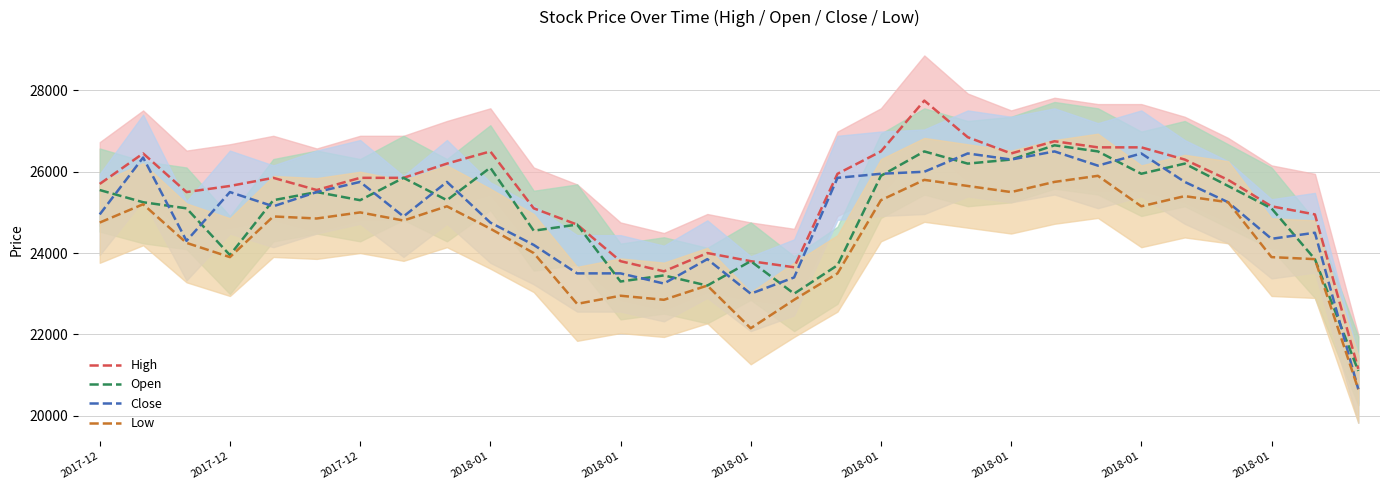

Which series ends up on top after the final intersection of Open and Close?

Open